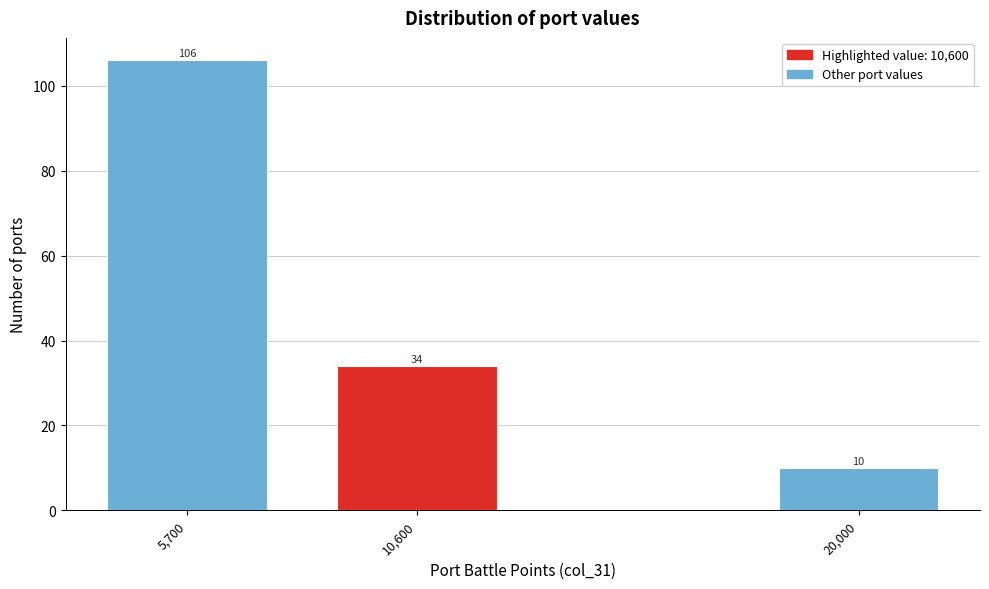

Reading left to right, extract all data points from this chart.

5,700=106	10,600=34	20,000=10